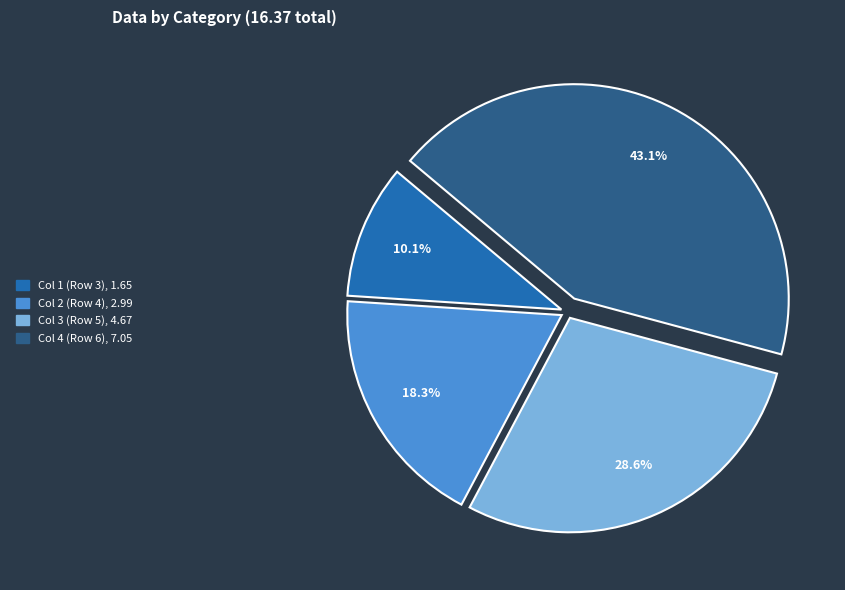

What percentage is NOT represented by Col 4 (Row 6)?

56.9%